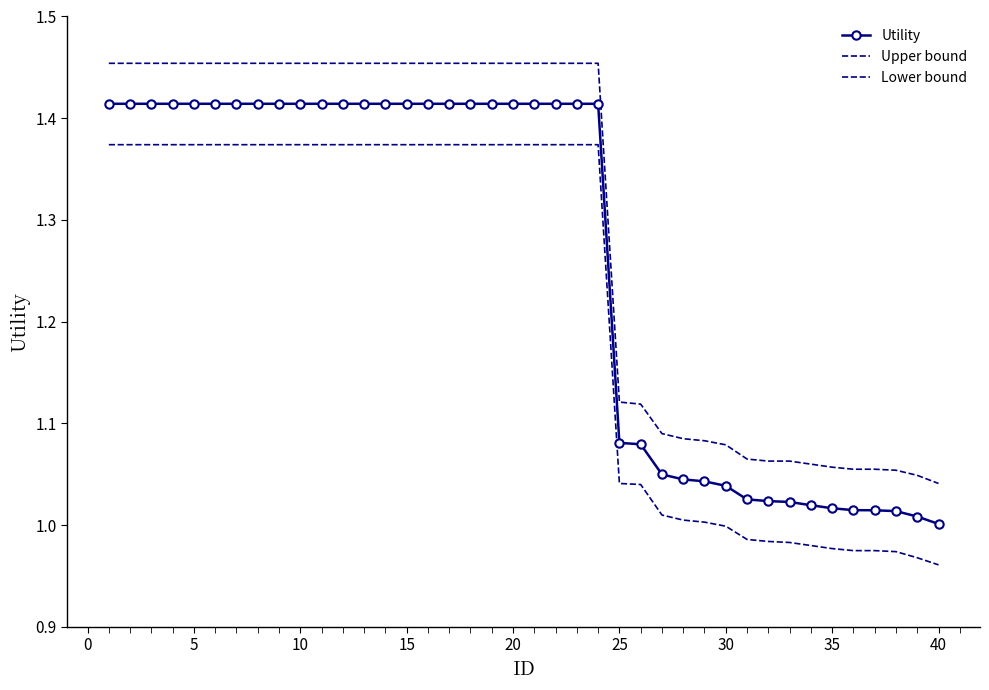

Reading left to right, list all the values displayed in this chart.

Utility: 1.4	1.4	1.4	1.4	1.4	1.4	1.4	1.4	1.4	1.4	1.4	1.4	1.4	1.4	1.4	1.4	1.4	1.4	1.4	1.4	1.4	1.4	1.4	1.4	1.1	1.1	1.0	1.0	1.0	1.0	1.0	1.0	1.0	1.0	1.0	1.0	1.0	1.0	1.0	1.0
Upper bound: 1.5	1.5	1.5	1.5	1.5	1.5	1.5	1.5	1.5	1.5	1.5	1.5	1.5	1.5	1.5	1.5	1.5	1.5	1.5	1.5	1.5	1.5	1.5	1.5	1.1	1.1	1.1	1.1	1.1	1.1	1.1	1.1	1.1	1.1	1.1	1.1	1.1	1.1	1.0	1.0
Lower bound: 1.4	1.4	1.4	1.4	1.4	1.4	1.4	1.4	1.4	1.4	1.4	1.4	1.4	1.4	1.4	1.4	1.4	1.4	1.4	1.4	1.4	1.4	1.4	1.4	1.0	1.0	1.0	1.0	1.0	1.0	1.0	1.0	1.0	1.0	1.0	1.0	1.0	1.0	1.0	1.0